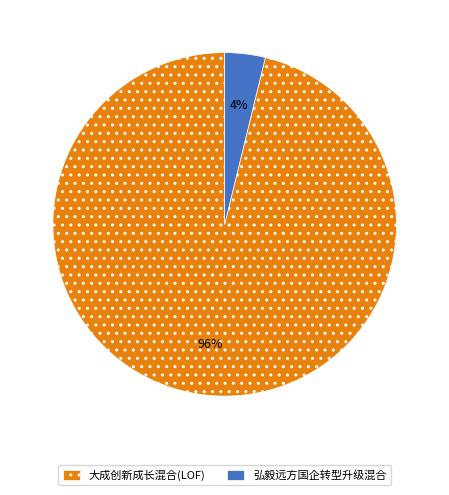

What is the smallest slice in the pie chart?

弘毅远方国企转型升级混合